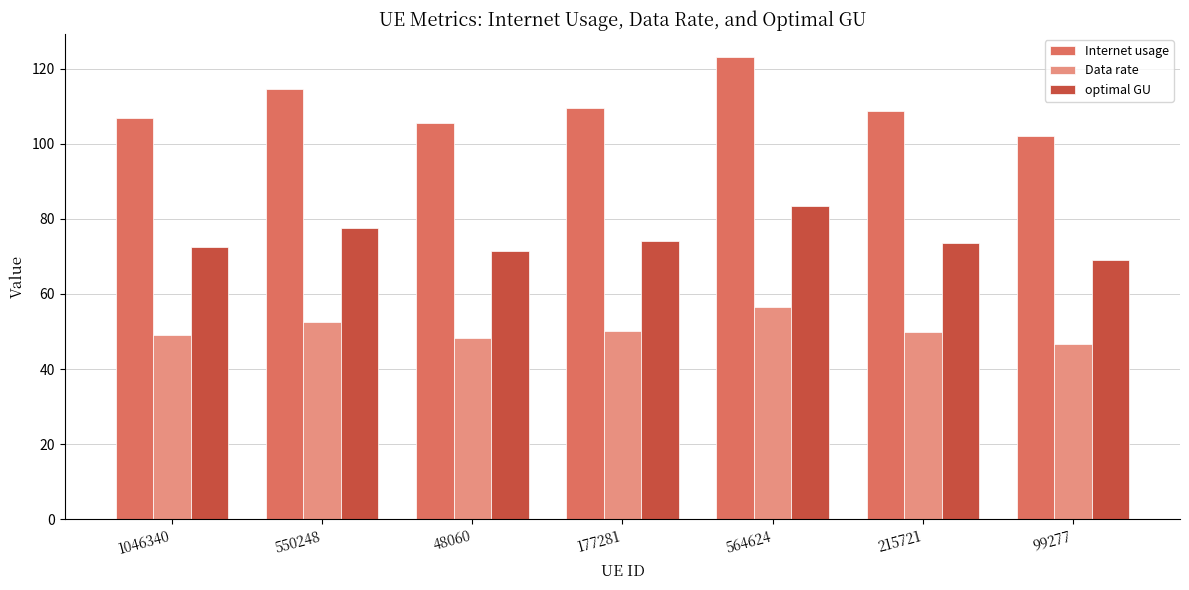

What position from the left is 550248?

2